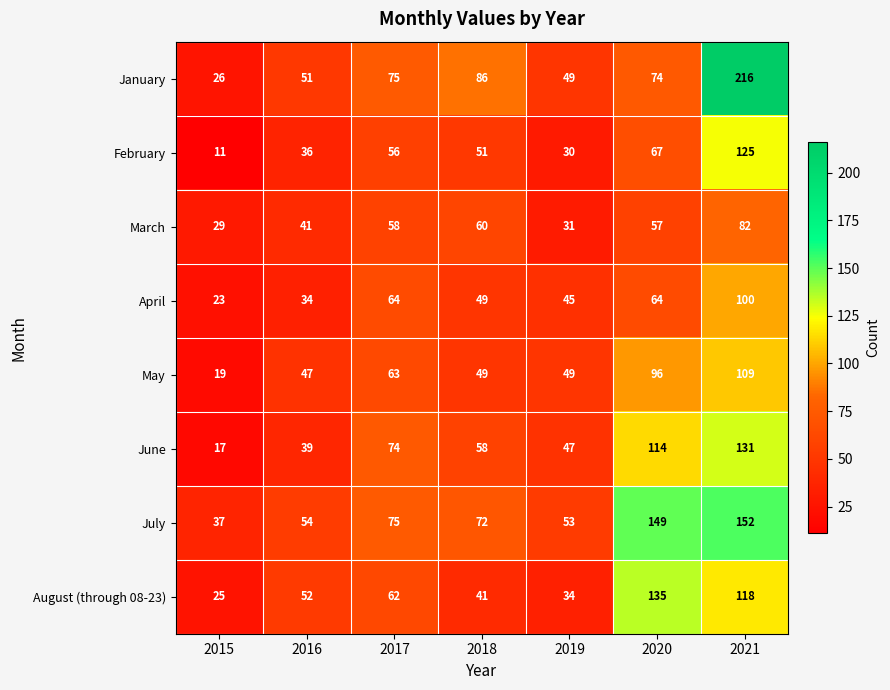

True or false: July has a value of 149 at 2020.

True